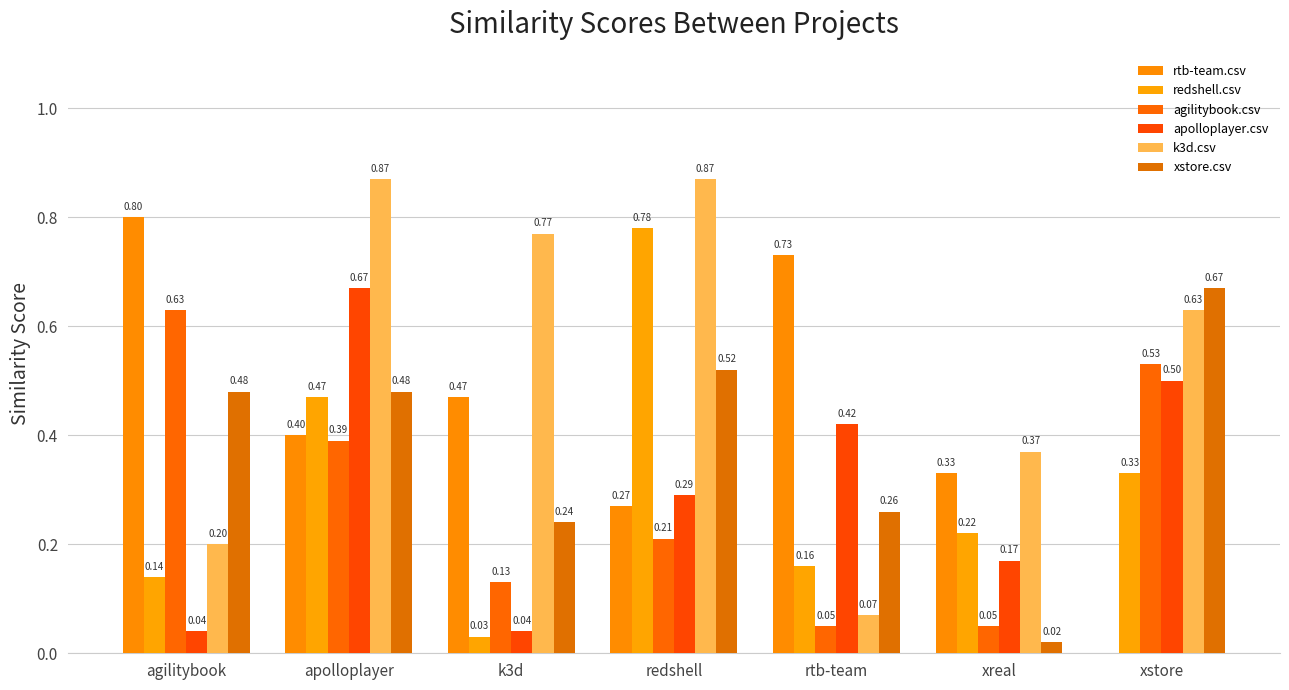

Is the value of redshell.csv at xreal greater than the value of apolloplayer.csv at agilitybook?

Yes